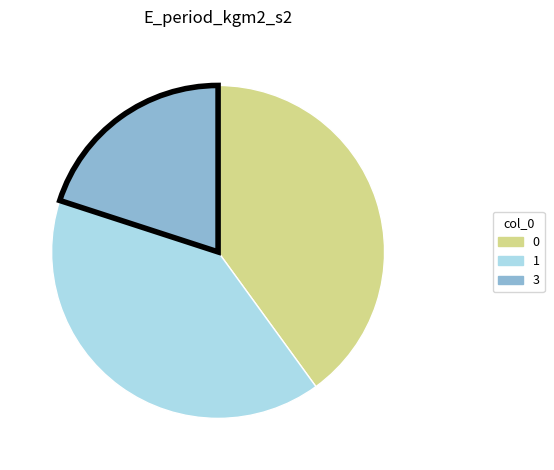

Is there any slice that represents more than half of the pie?

No